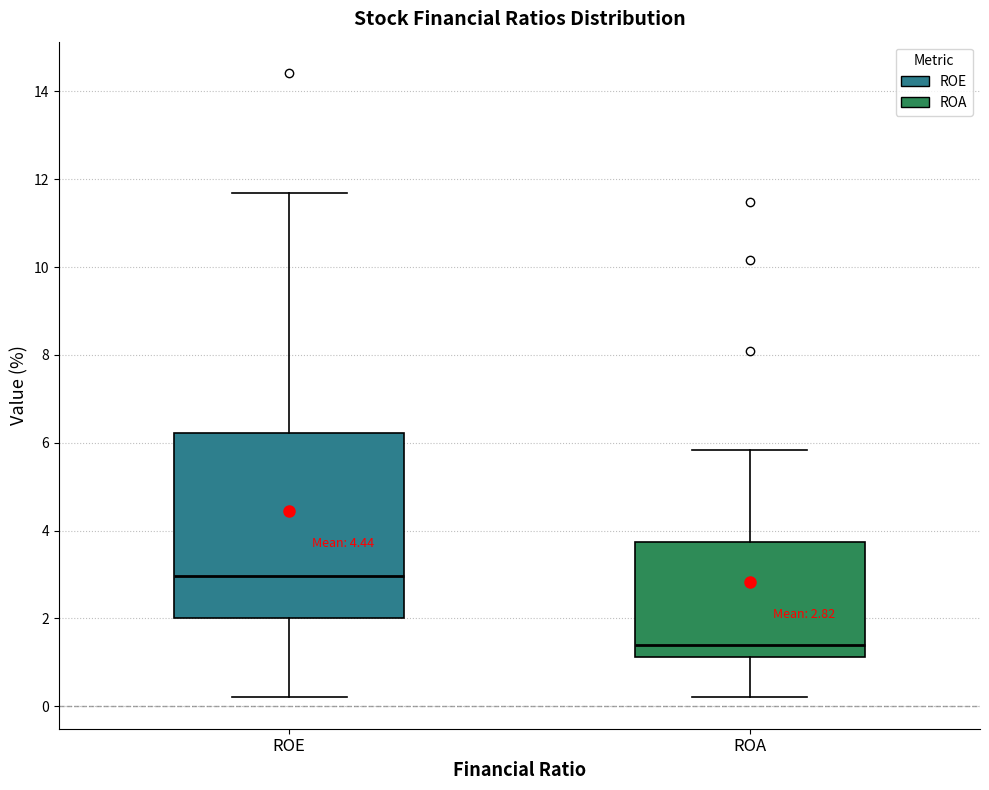

Which box has the highest median line?

ROE